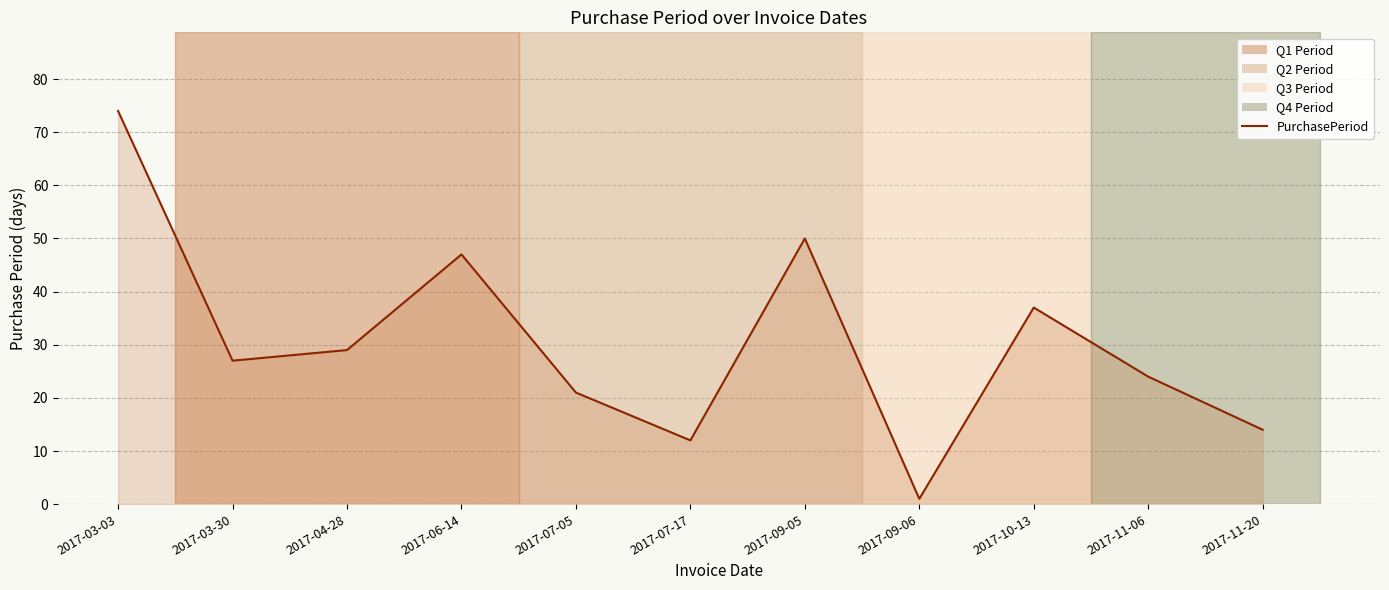

What is the greatest value displayed?

74